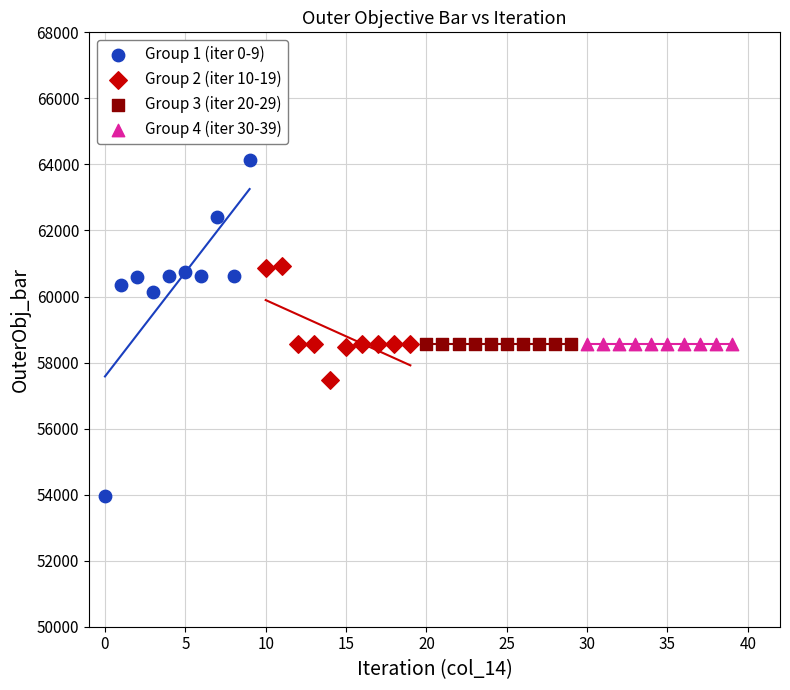

What are all the series names shown in the legend?

Group 1 (iter 0-9), Group 2 (iter 10-19), Group 3 (iter 20-29), Group 4 (iter 30-39)